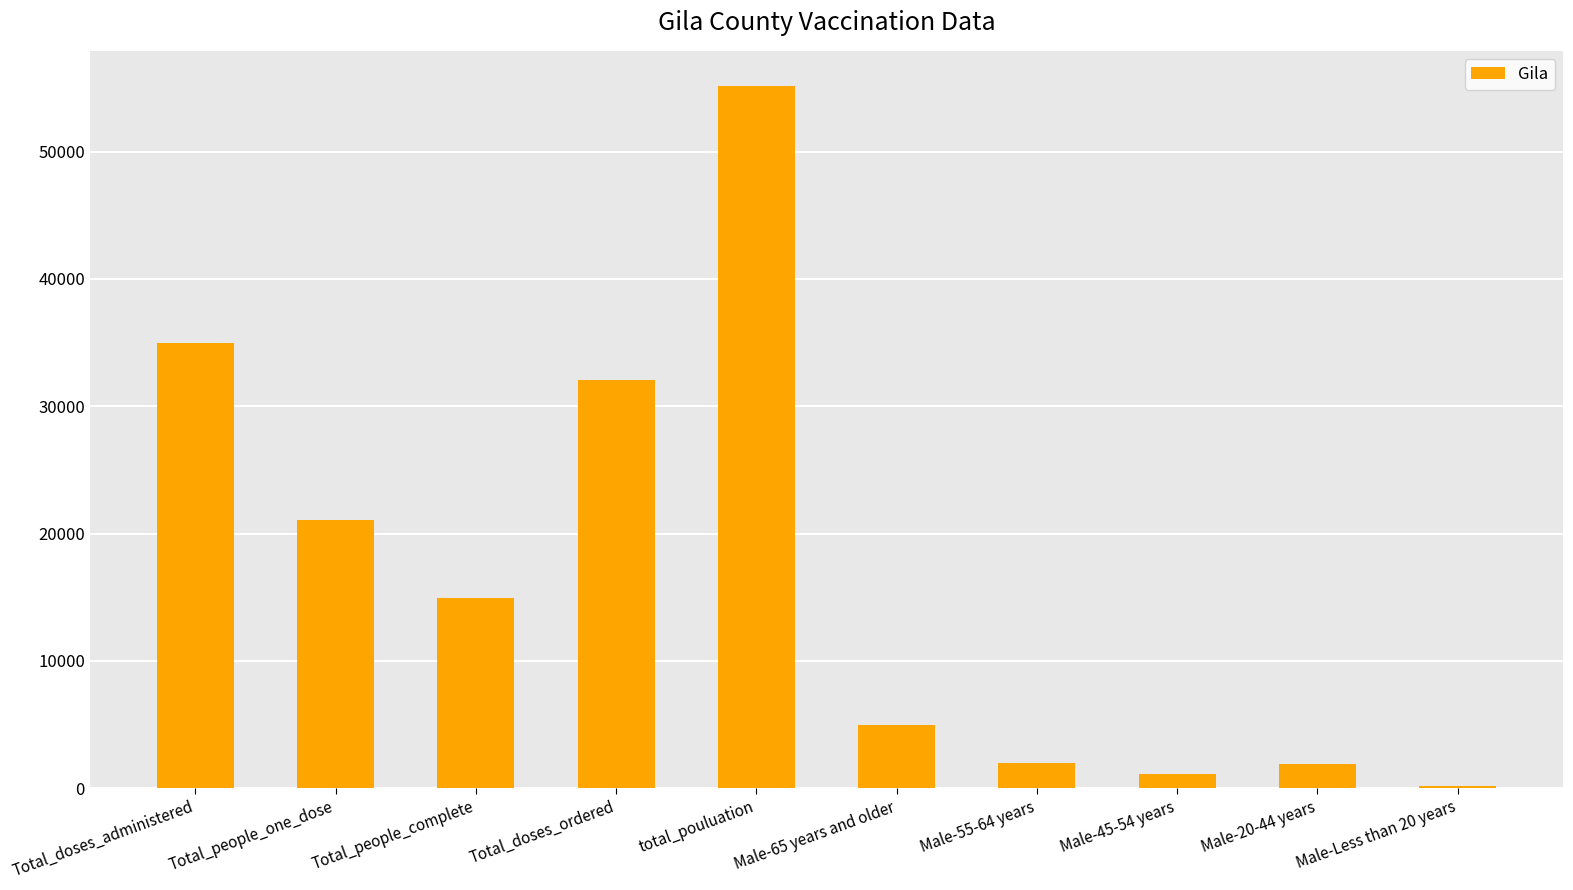

What is the sum of all values?

168393